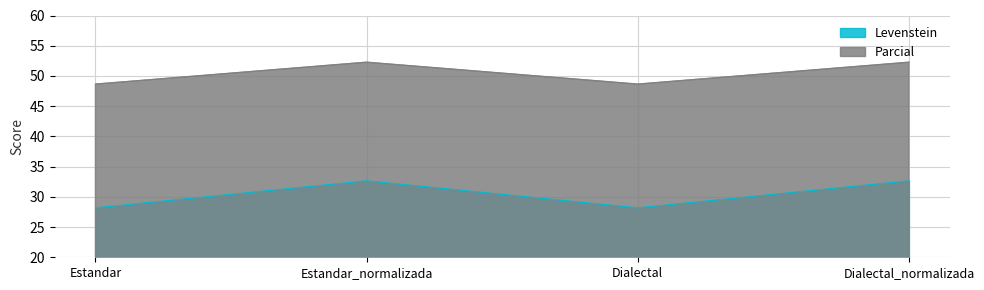

How many data points does each series have?

4